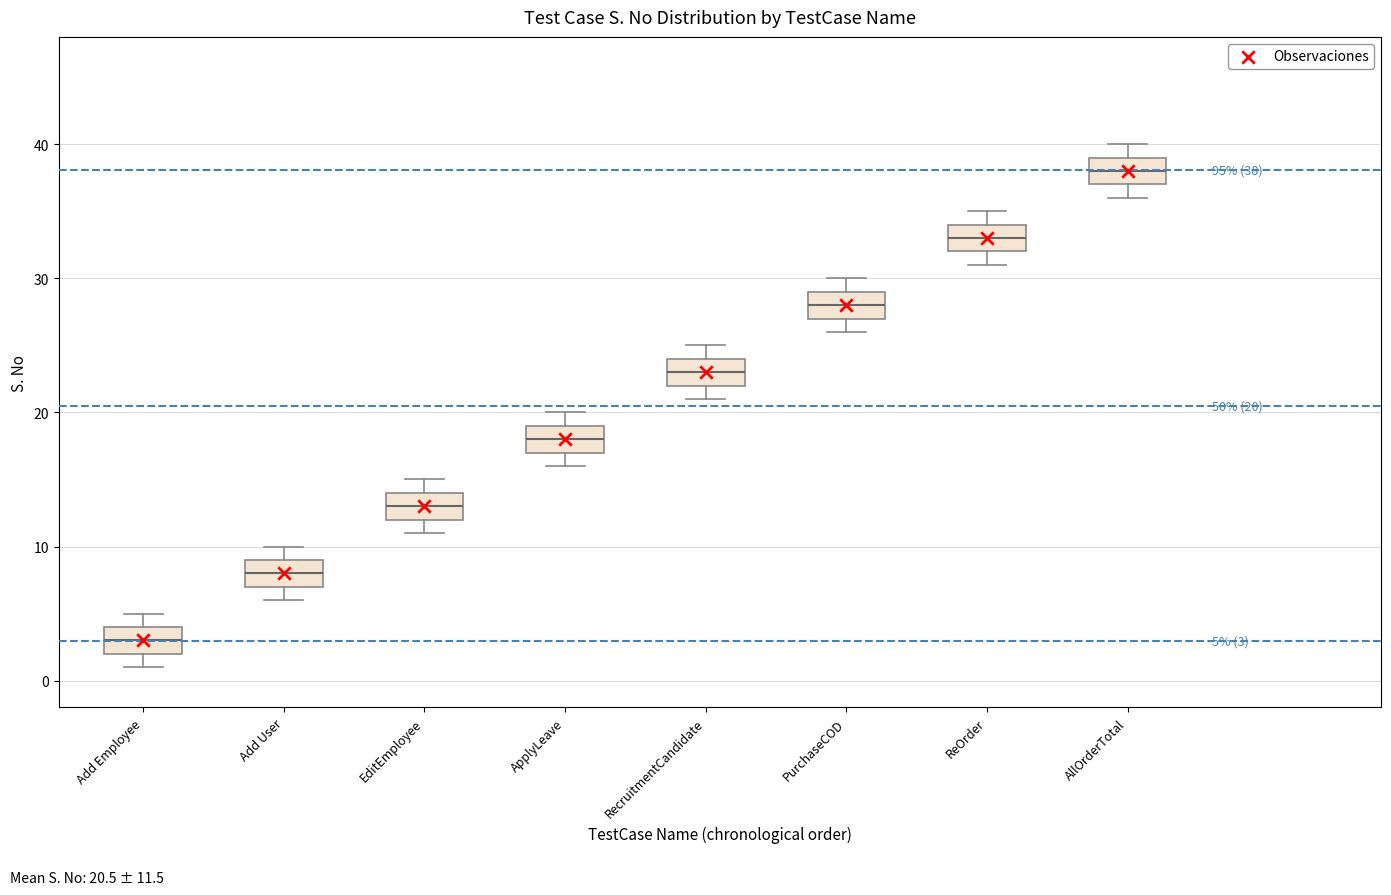

Which box's median line is the lowest?

Add Employee